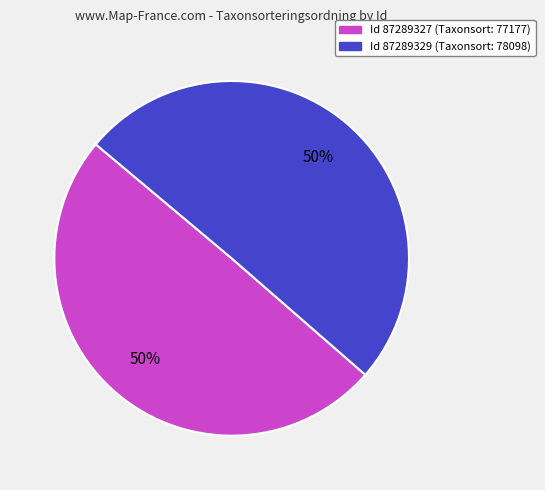

To the nearest percent, what is the average slice percentage?

50%